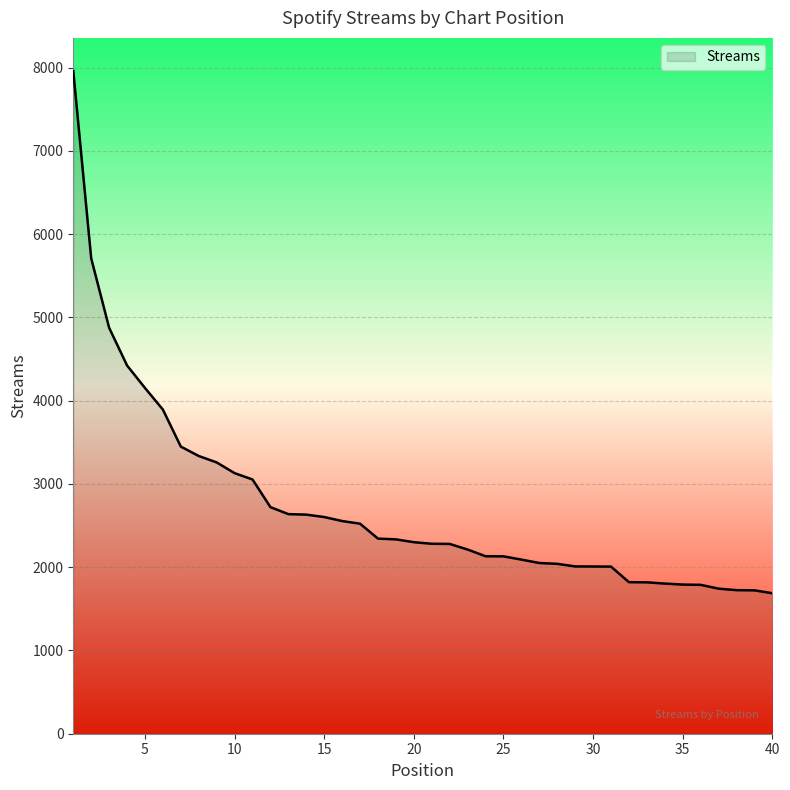

What is the maximum value shown in the chart?

7958